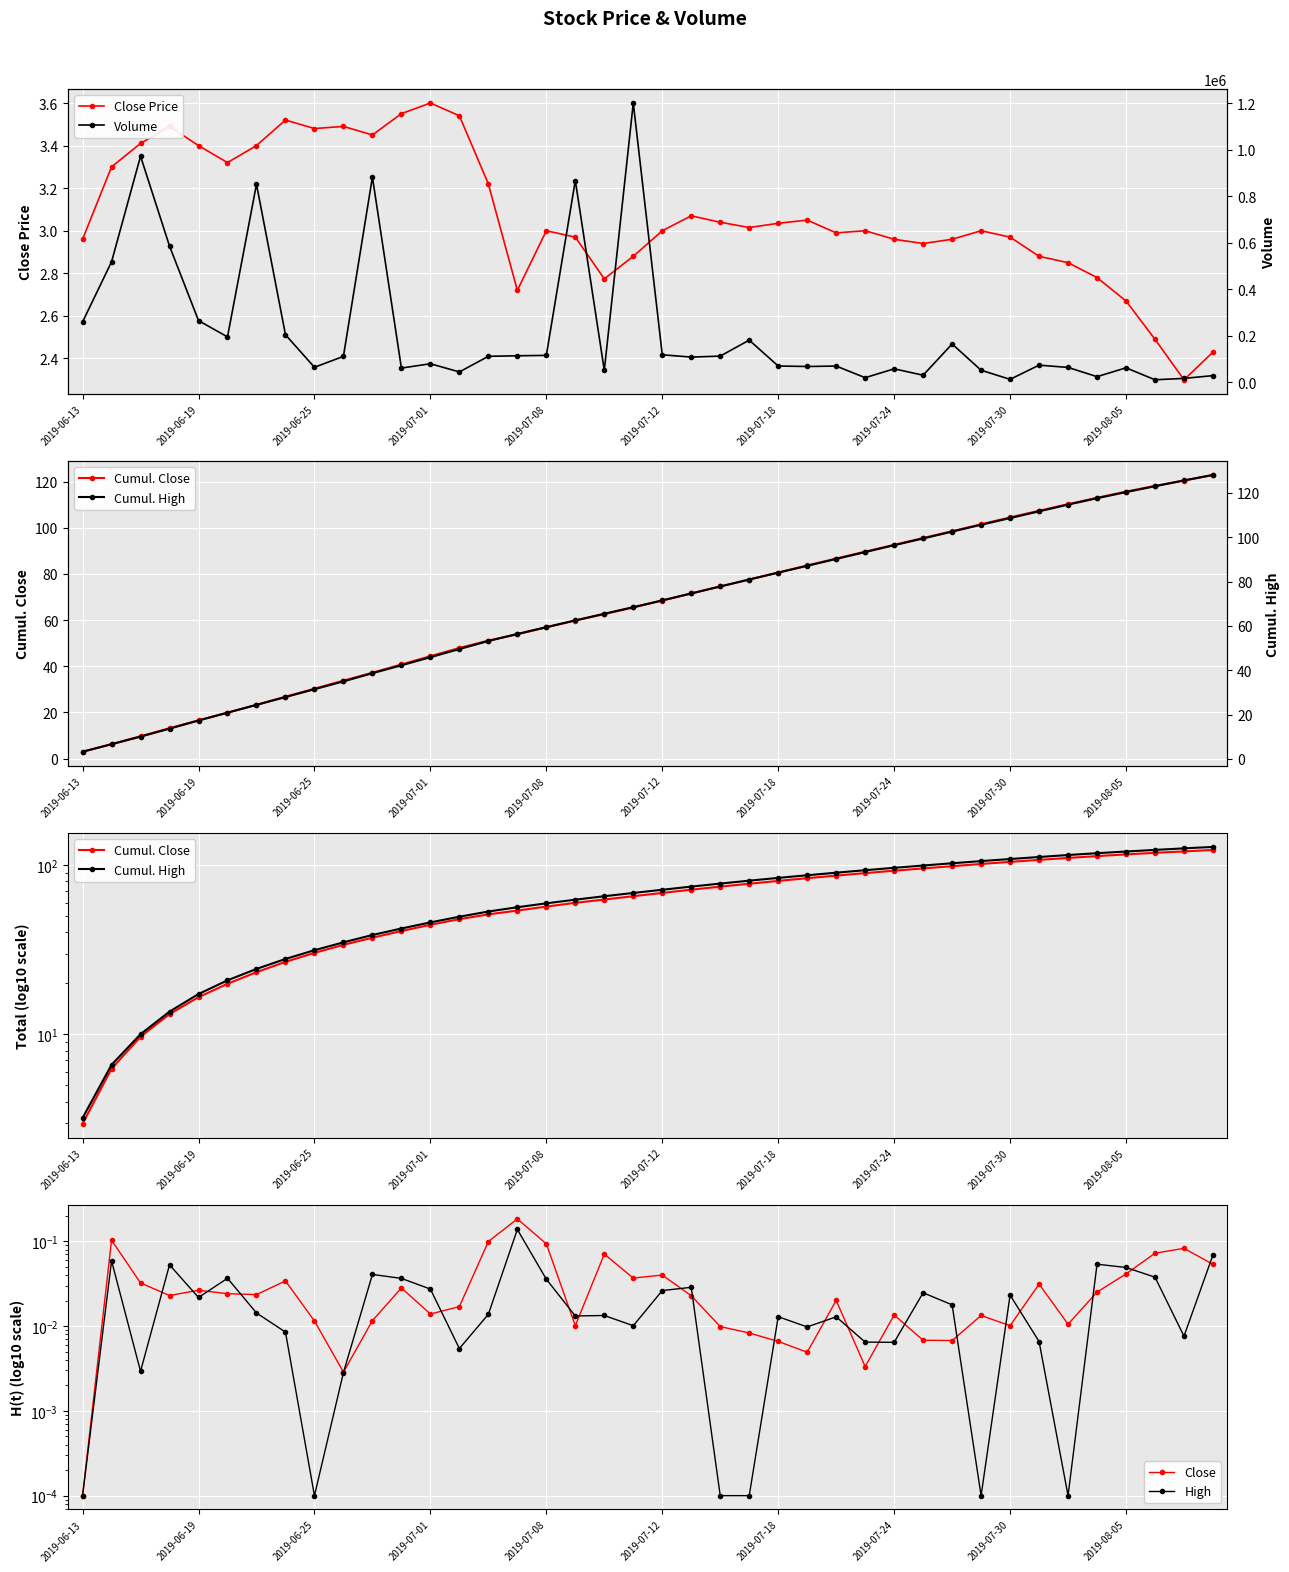

How many data points in Cumul. Close are less than 68?

20